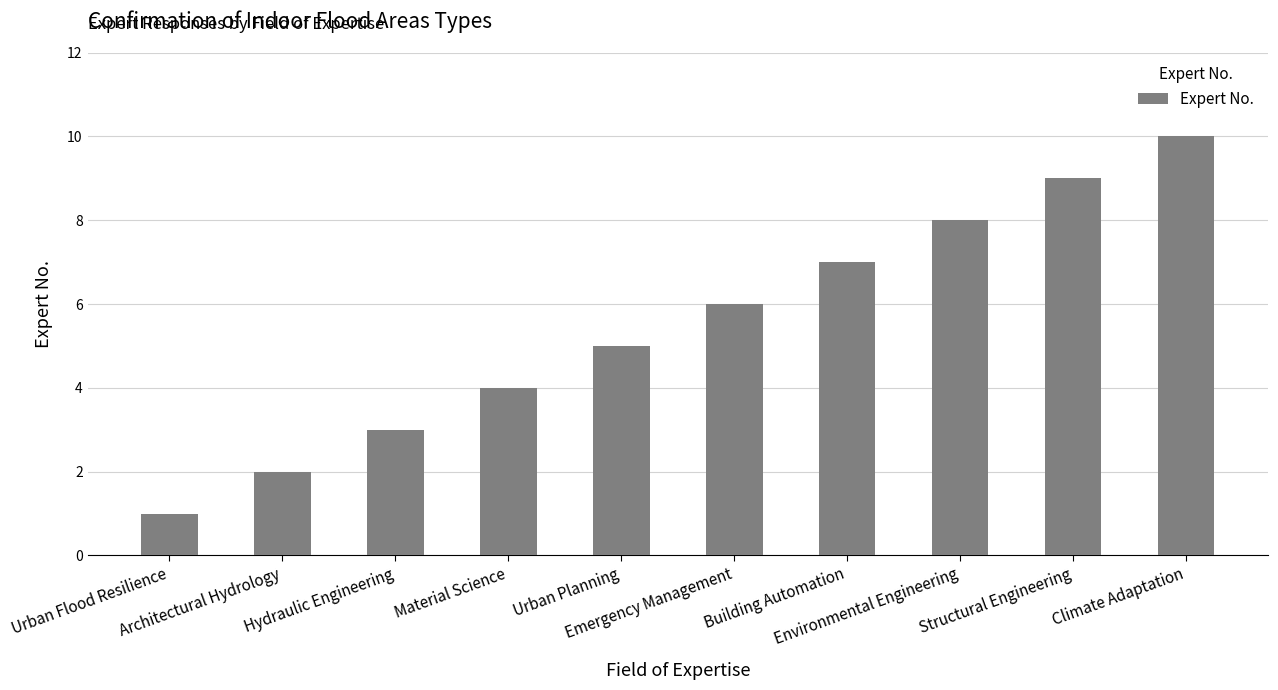

What is the difference between the maximum and minimum values?

9